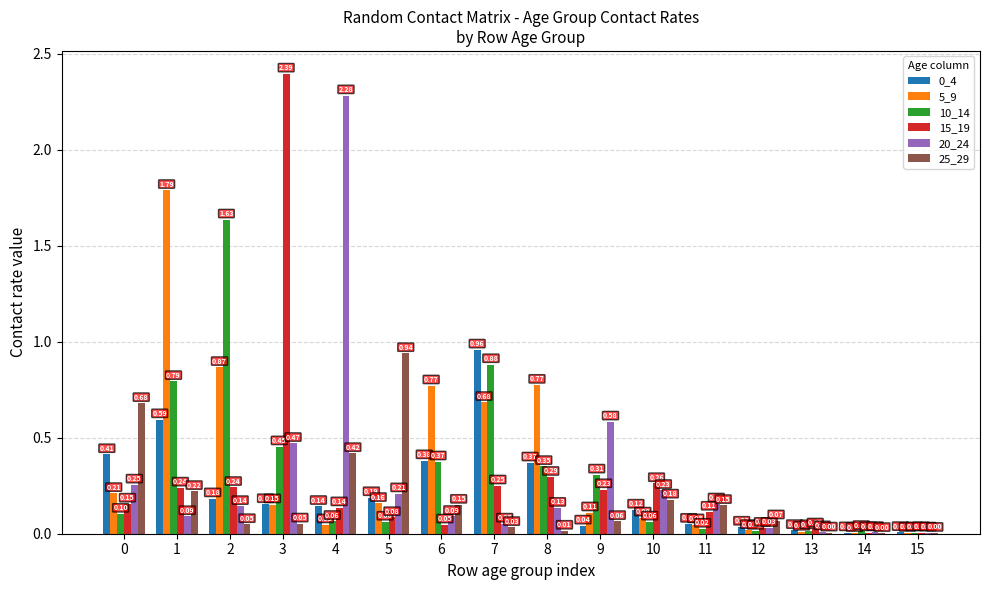

What is the sum of all 25_29 values?

3.0